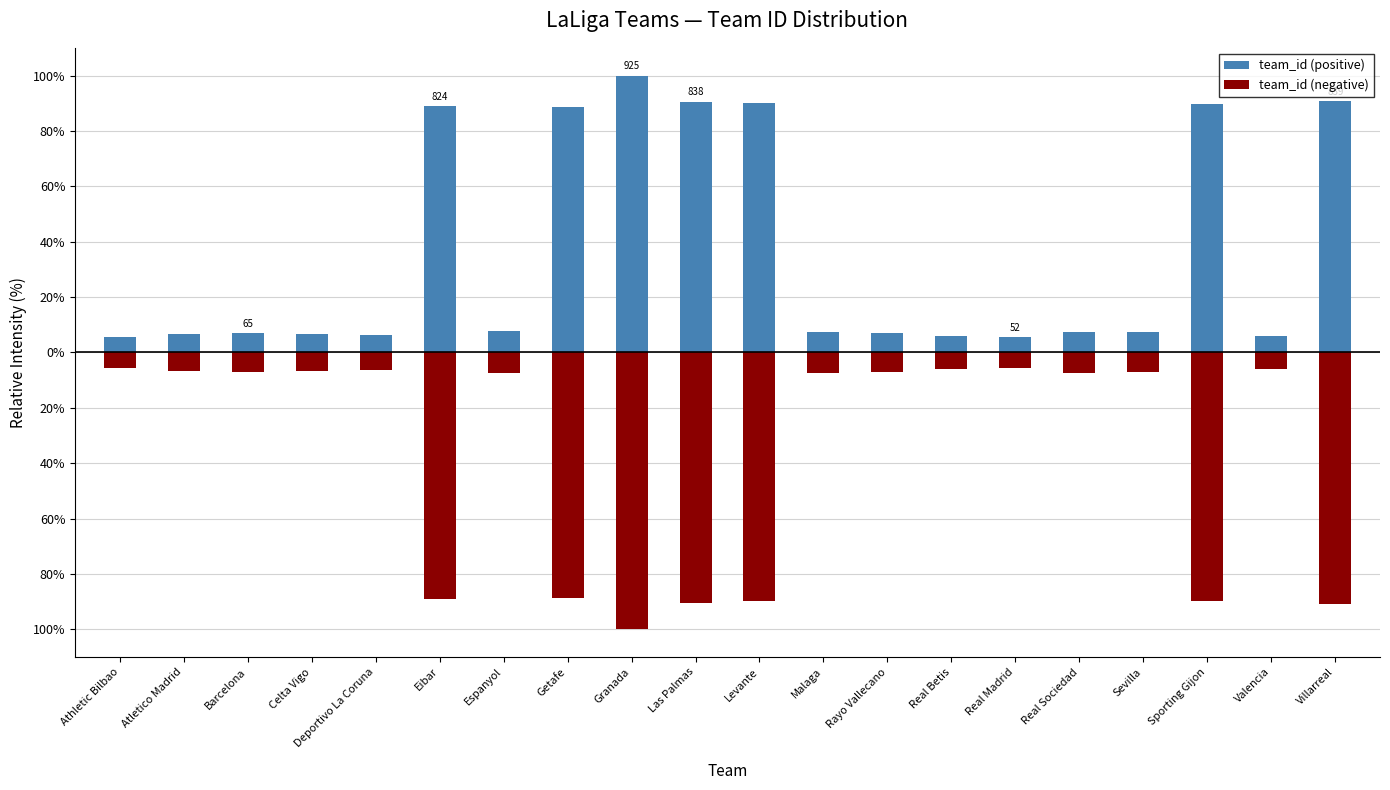

What is the label of the 19th bar from the left?

Valencia